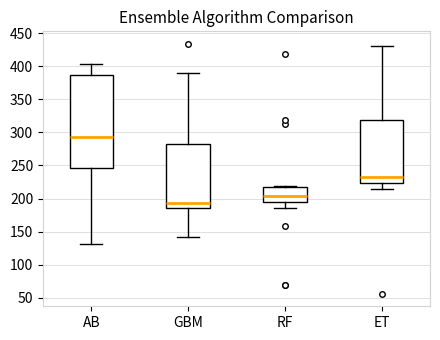

Where does the median line of the box for RF sit on the y-axis? The values are not printed on the chart, so give them approximately, as read against the axis.

205